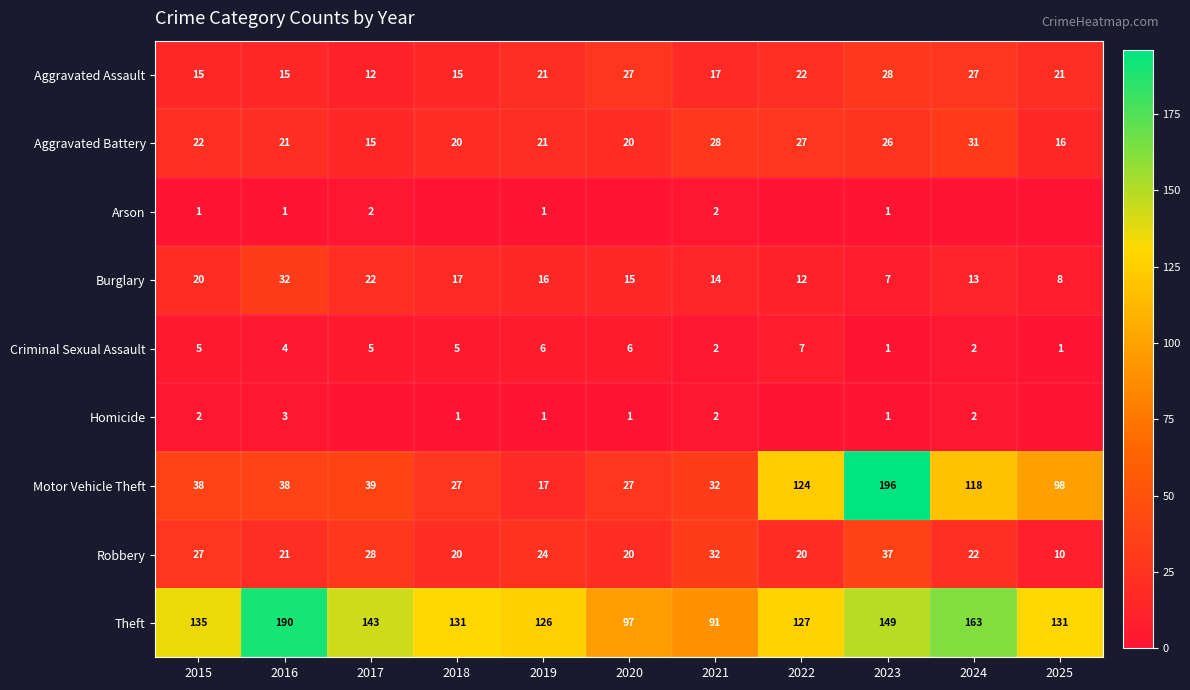

At which label is Motor Vehicle Theft closest to 106?

2025